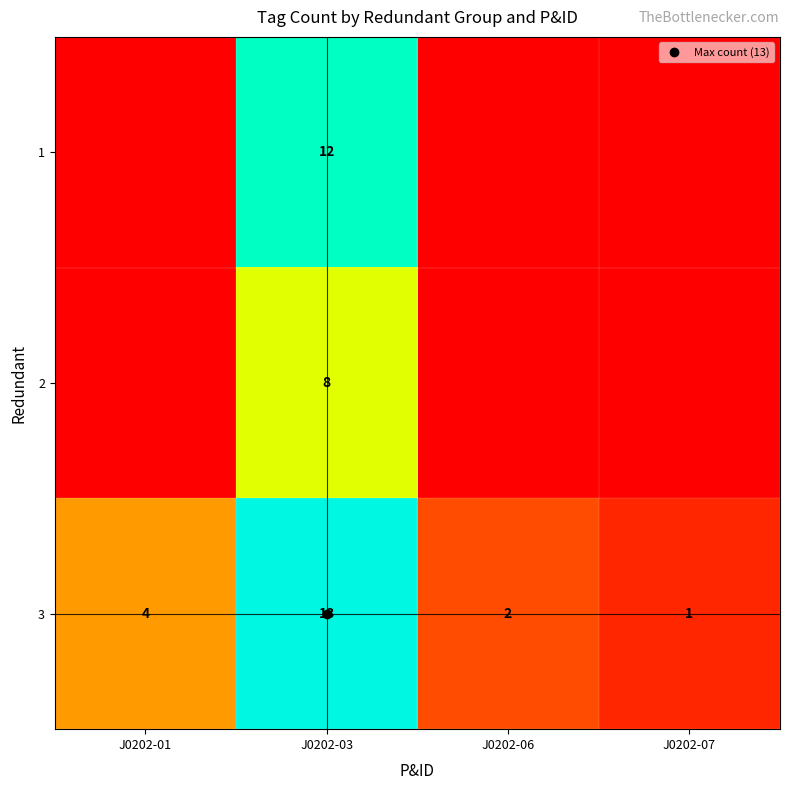

What is the sum of the 3 values at J0202-07 and J0202-03?

14